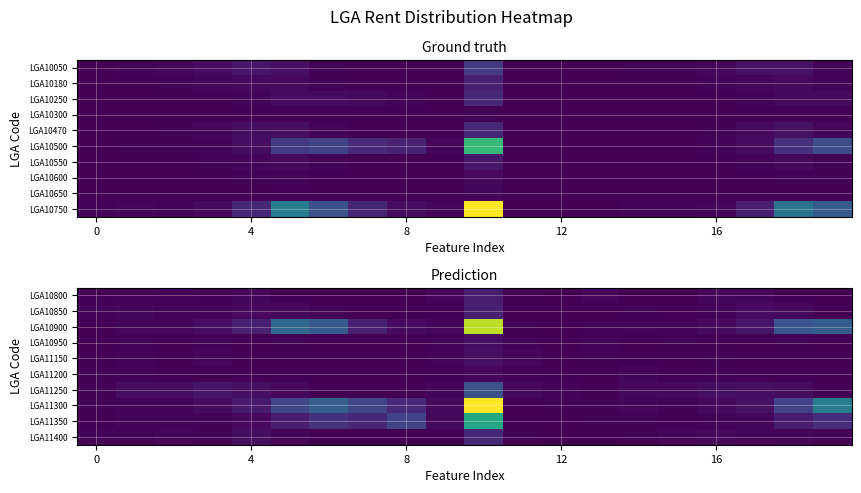

What is the spread (max minus min) of values at 13?

15